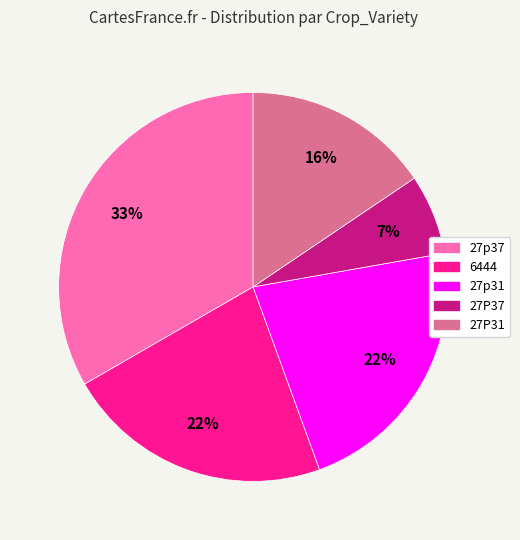

Combined, do 27p37 and 6444 account for over 50%?

Yes